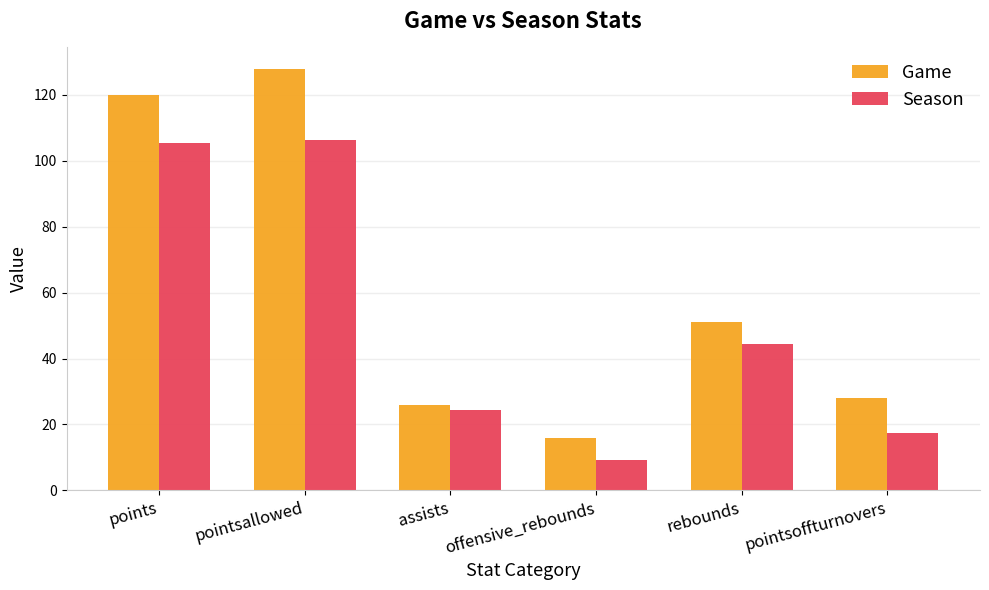

How many series are shown in this chart?

2